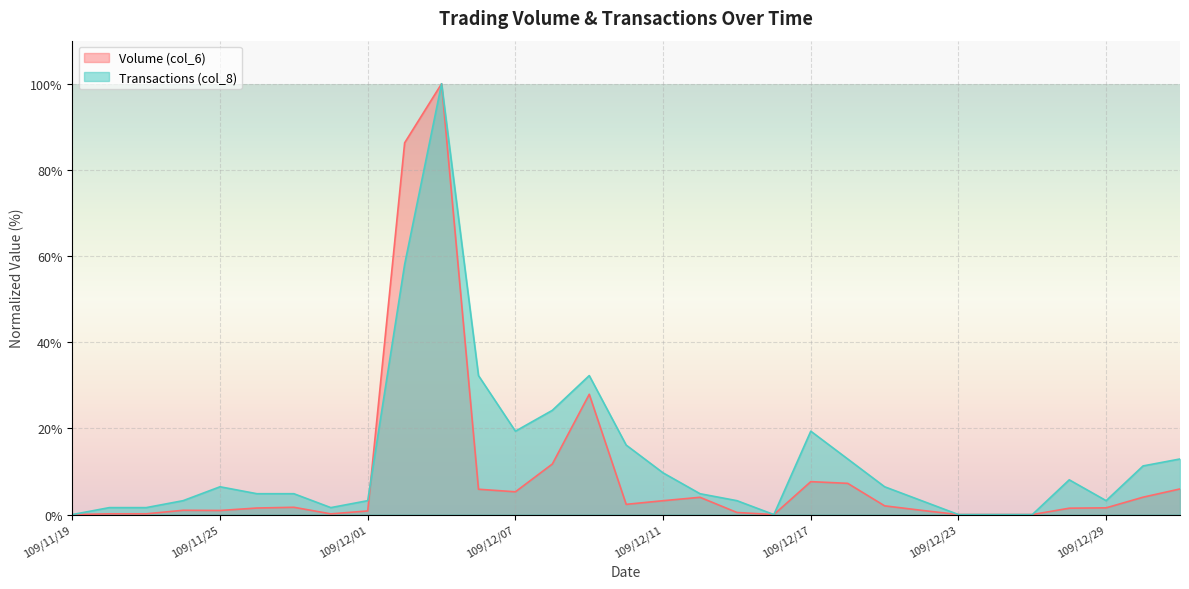

What is the difference between the maximum and minimum values in the Volume (col_6) series?

100.0